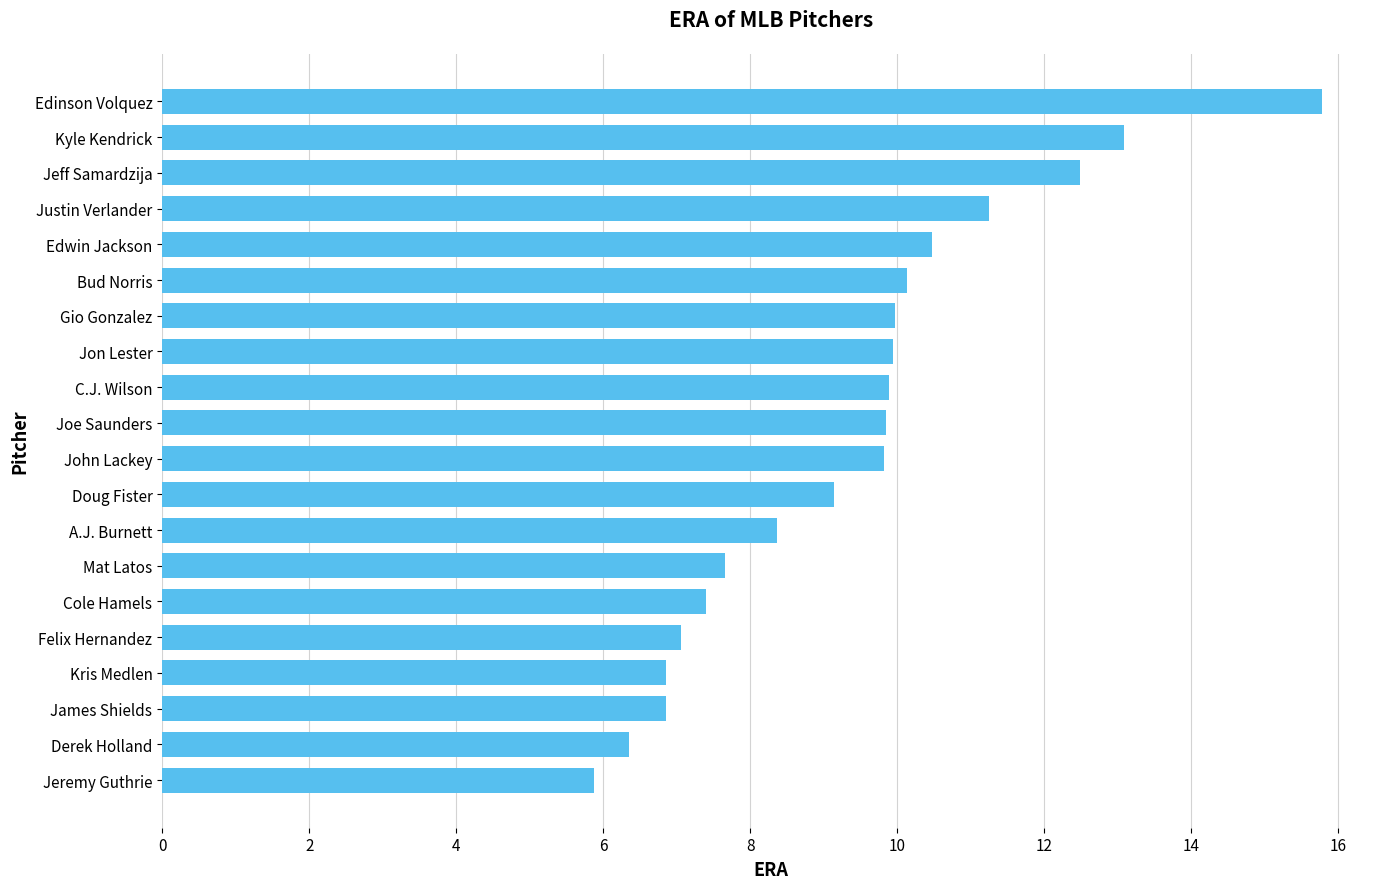

What is the change in value from Felix Hernandez to Jeff Samardzija?

+5.4